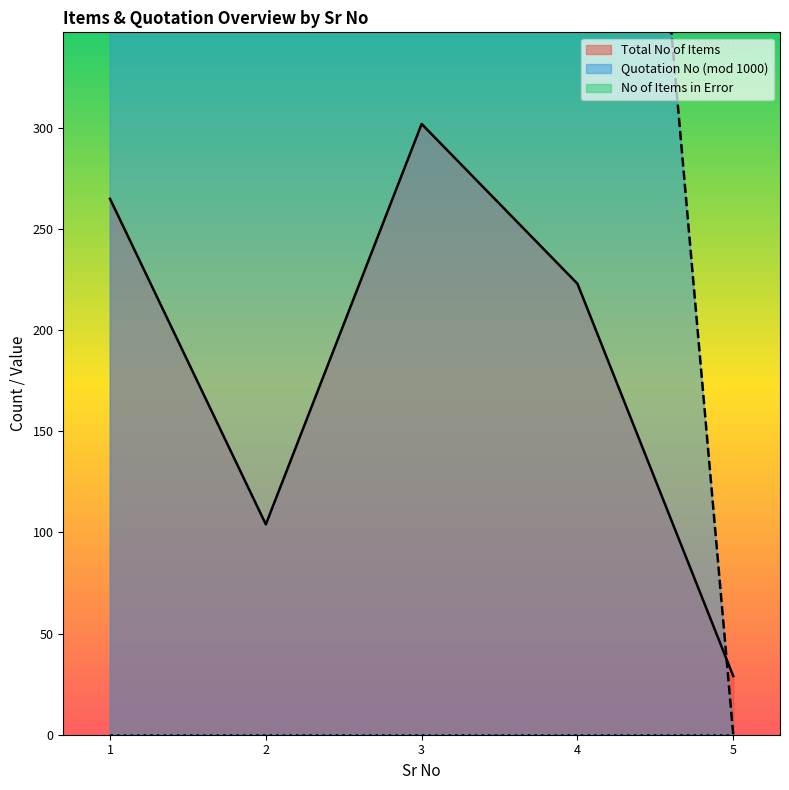

List the labels in order of Total No of Items value, smallest first.

5, 2, 4, 1, 3